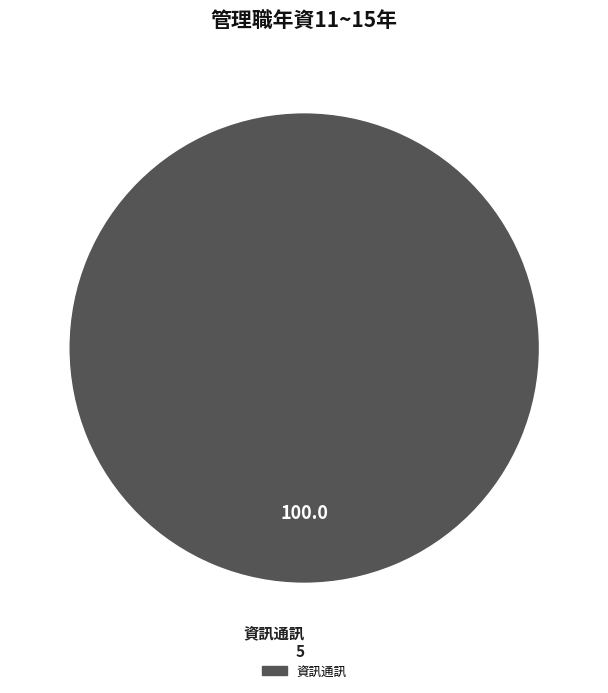

The 資訊通訊 slice represents 100% of the pie. True or false?

True